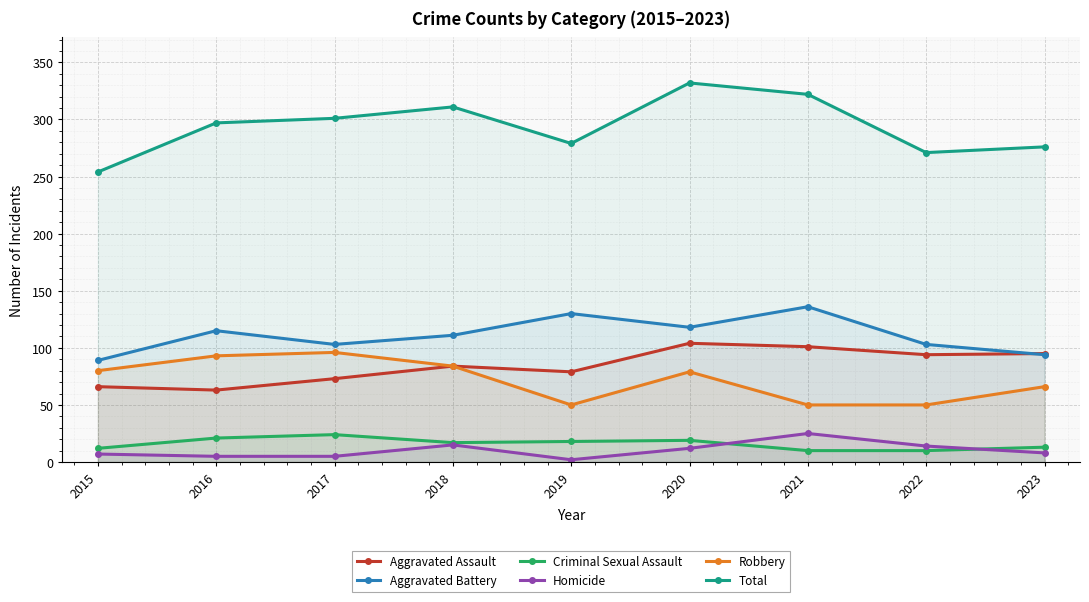

Reading right to left, extract all data points from this chart.

Aggravated Assault: 95	94	101	104	79	84	73	63	66
Aggravated Battery: 94	103	136	118	130	111	103	115	89
Criminal Sexual Assault: 13	10	10	19	18	17	24	21	12
Homicide: 8	14	25	12	2	15	5	5	7
Robbery: 66	50	50	79	50	84	96	93	80
Total: 276	271	322	332	279	311	301	297	254